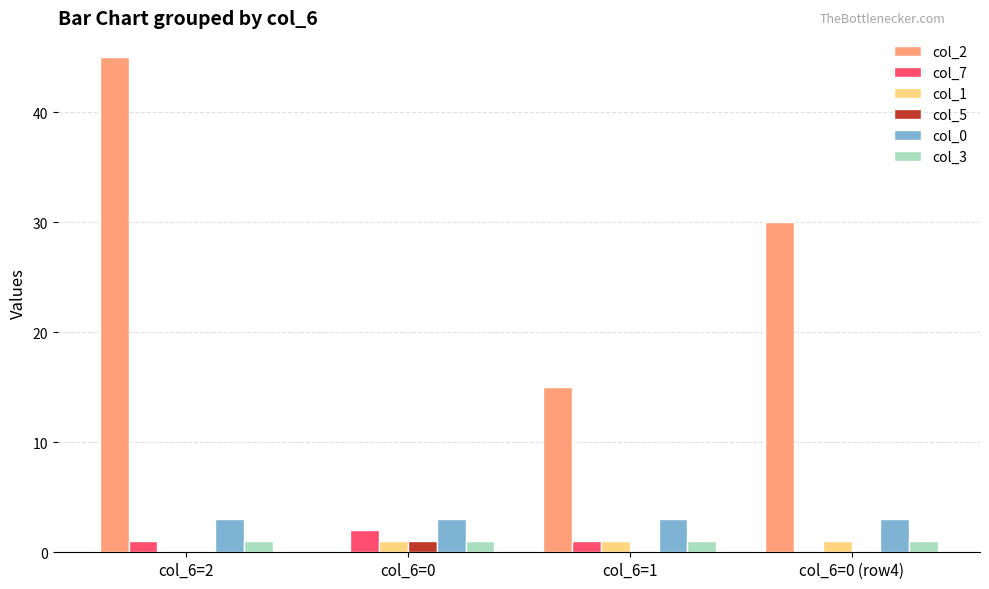

Which series has the largest range (max minus min)?

col_2